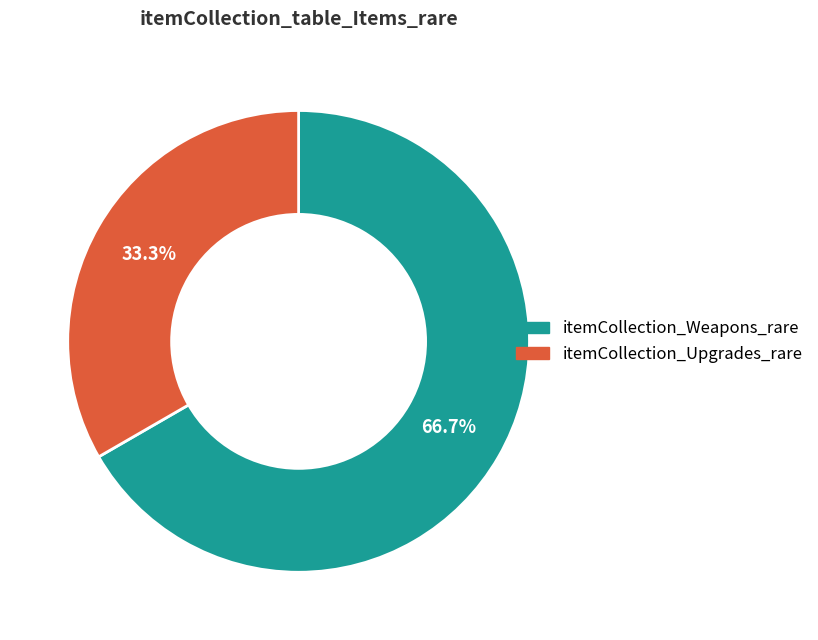

Which slice is the largest?

itemCollection_Weapons_rare